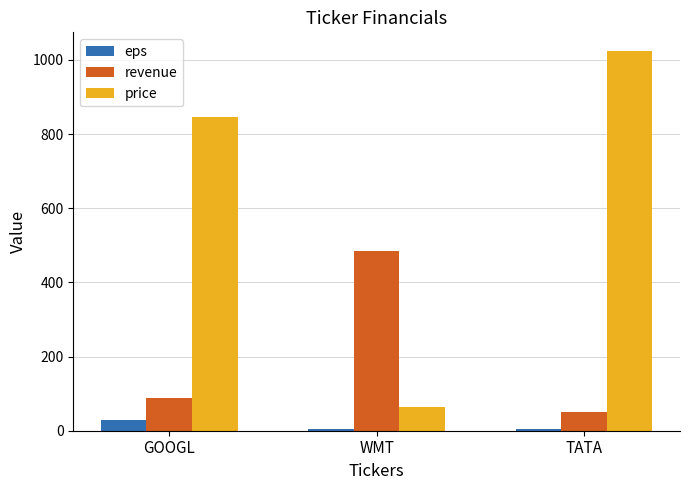

How many bars are there in each group?

3